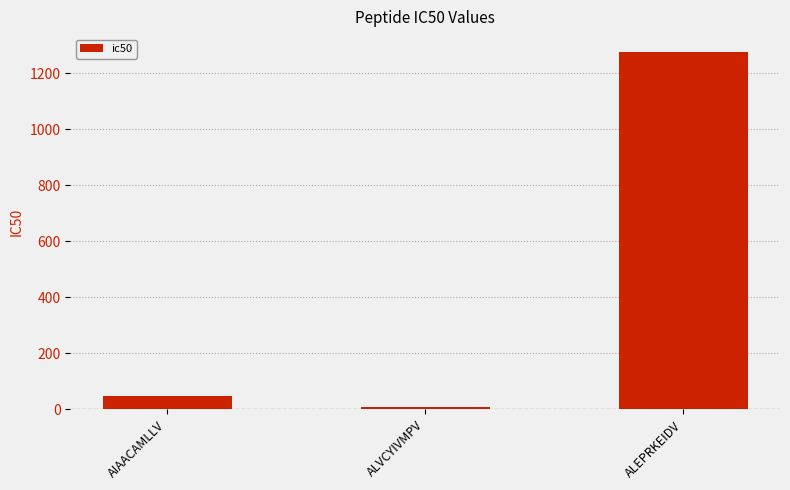

What is the greatest value displayed?

1276.6